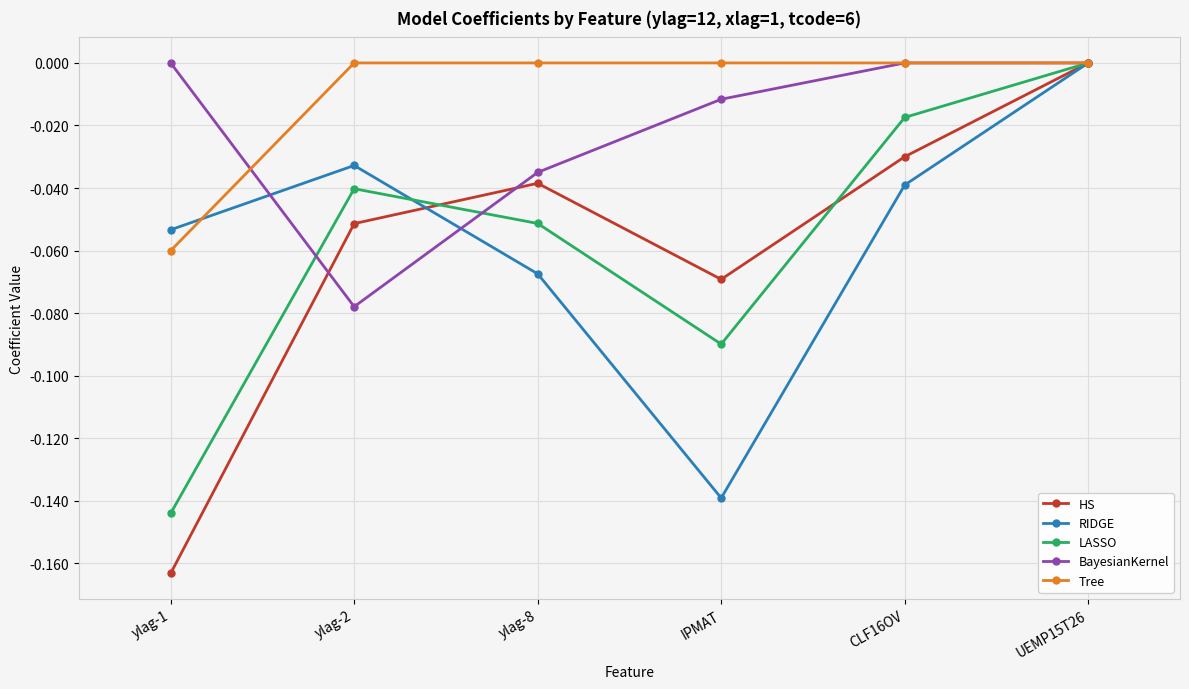

How many interior local valleys does the BayesianKernel series have?

1